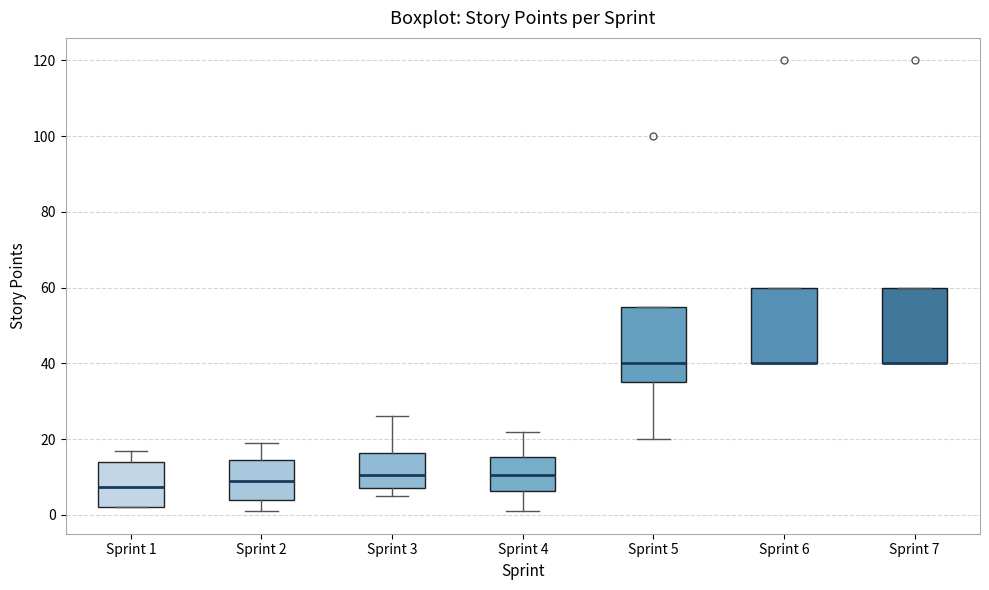

Reading left to right, read every box against the y-axis: the position of its median line, the range the box covers, and the ends of its whiskers. The values are not printed on the chart, so give them approximately, as read against the axis.

Sprint 1: median 8, box 2 to 14, whiskers 2 to 18
Sprint 2: median 10, box 4 to 14, whiskers 2 to 20
Sprint 3: median 10, box 8 to 16, whiskers 6 to 26
Sprint 4: median 10, box 6 to 16, whiskers 2 to 22
Sprint 5: median 40, box 36 to 56, whiskers 20 to 56
Sprint 6: median 40 (drawn on the box's lower edge), box 40 to 60, whiskers 40 to 60
Sprint 7: median 40 (drawn on the box's lower edge), box 40 to 60, whiskers 40 to 60